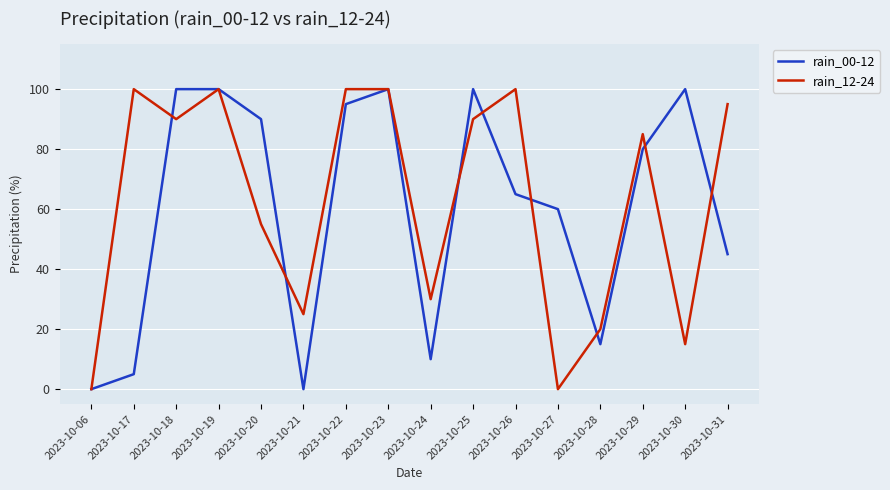

What is the maximum value shown in the chart?

100